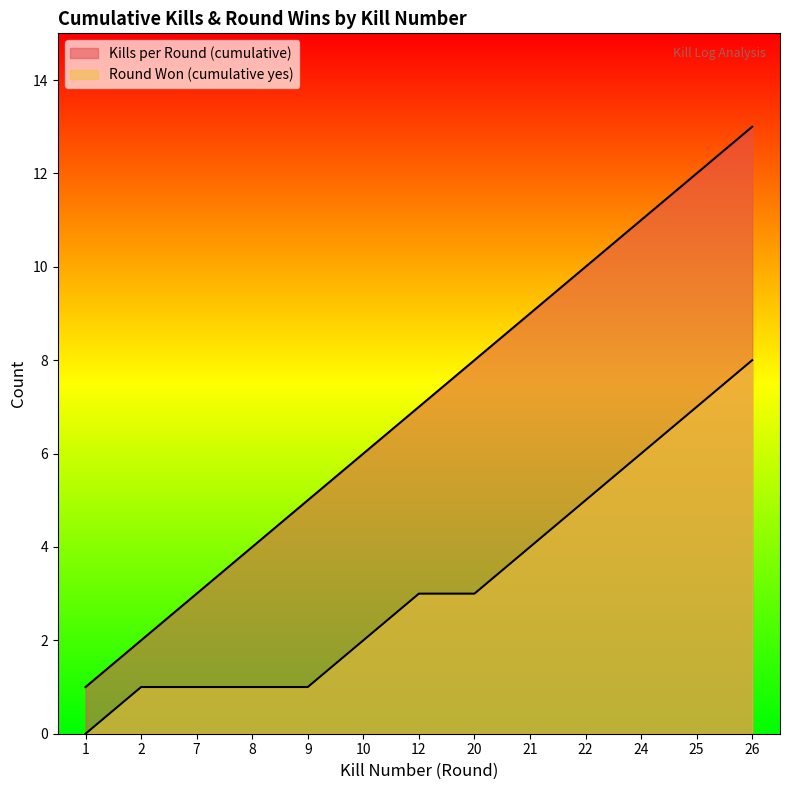

Which has a higher value, 25 or 10?

25